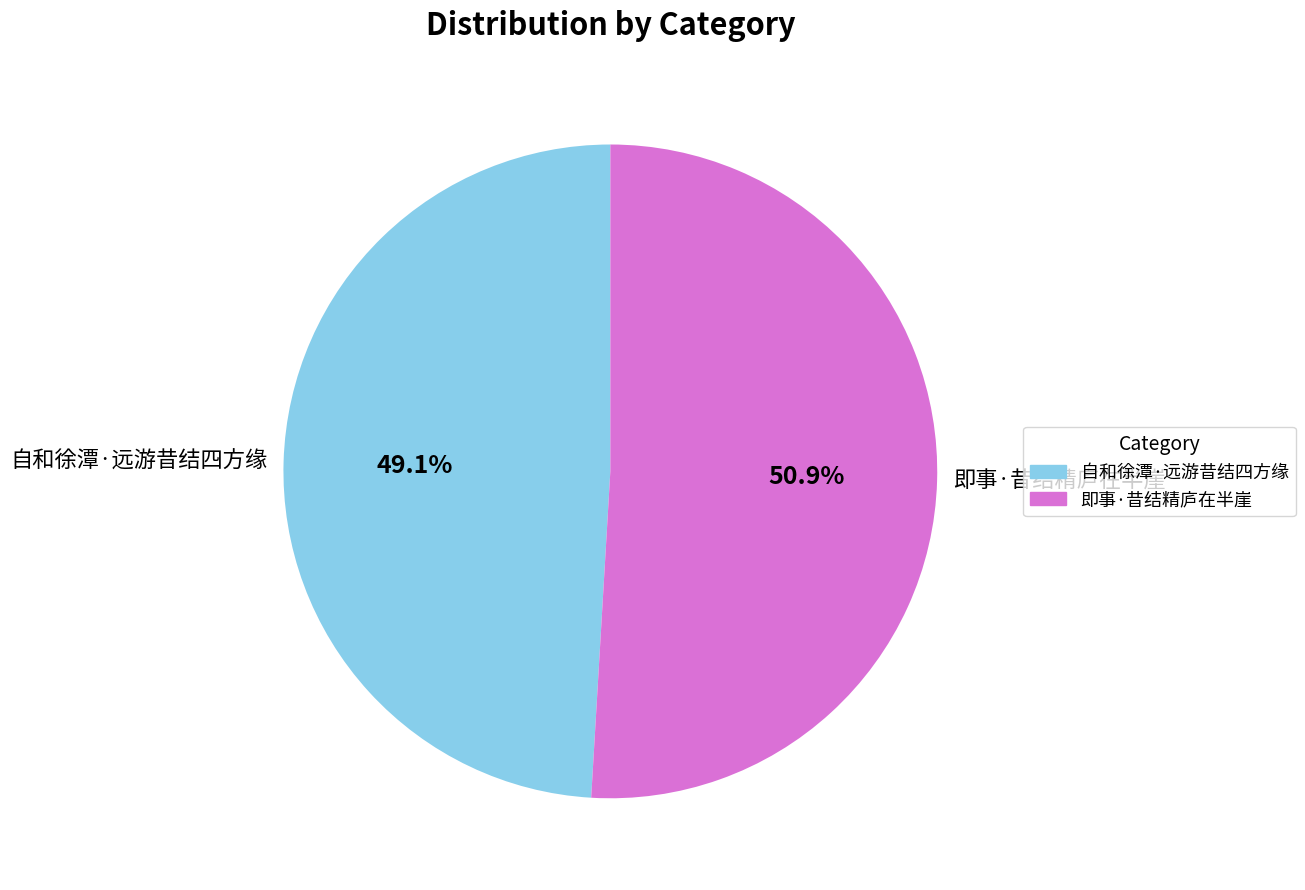

Does 即事·昔结精庐在半崖 account for over 50% of the chart?

Yes